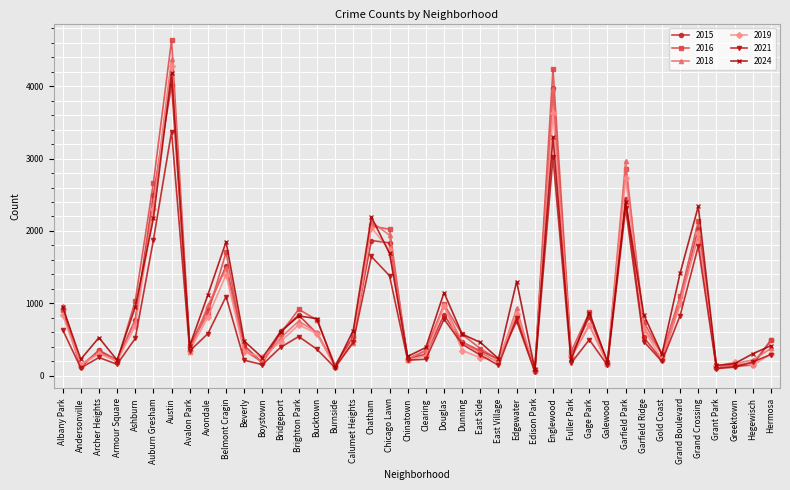

What is the difference between the maximum and second lowest values in the 2016 series?

4512